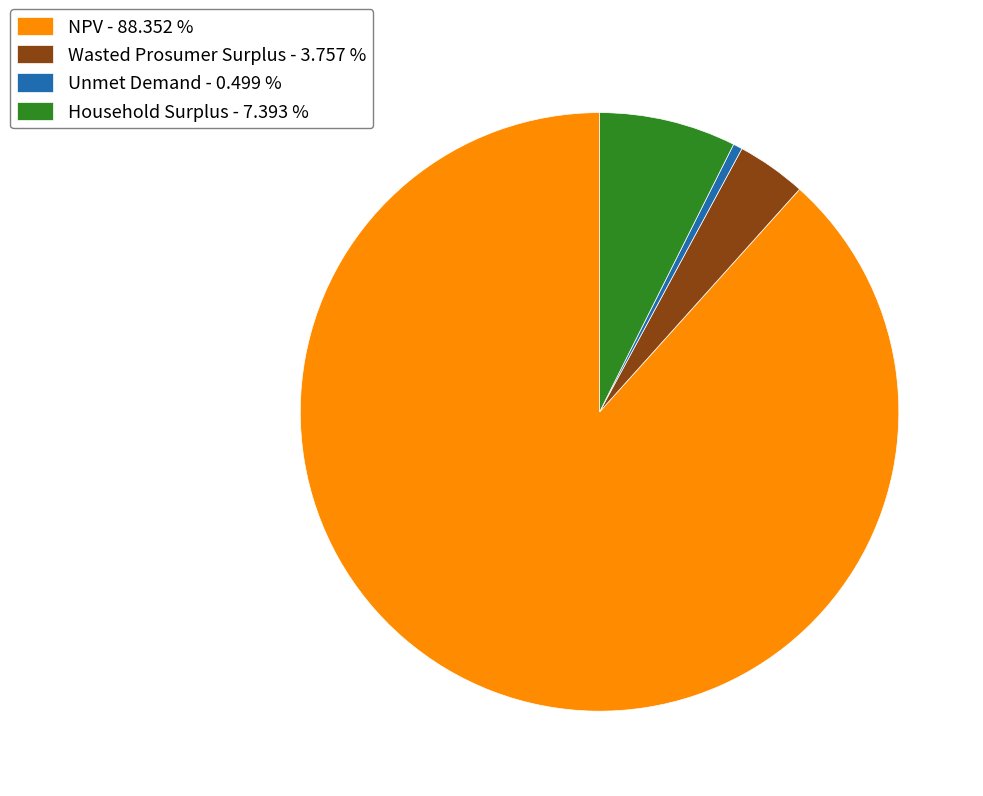

Rank the categories by value from lowest to highest.

Unmet Demand, Wasted Prosumer Surplus, Household Surplus, NPV